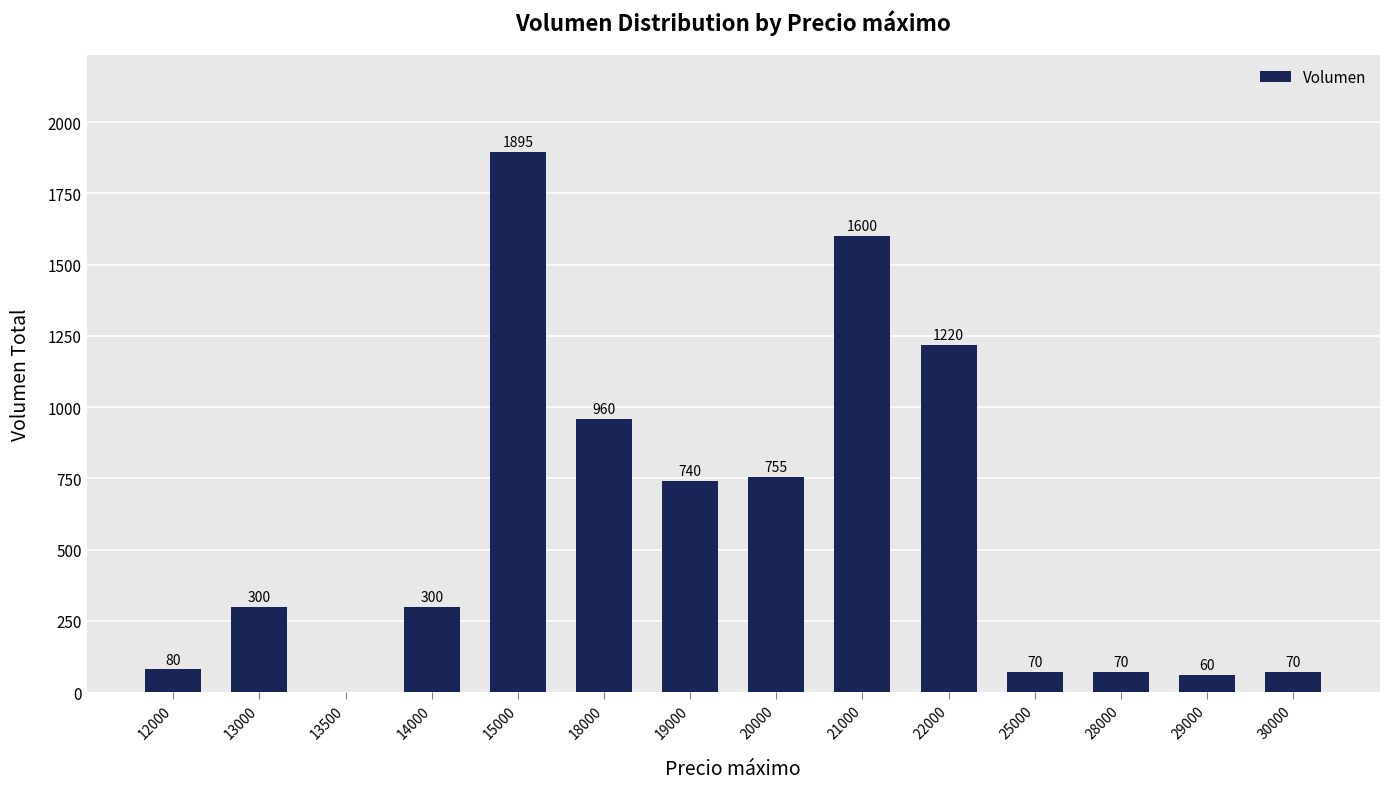

At which category does the chart reach its peak across all series?

15000